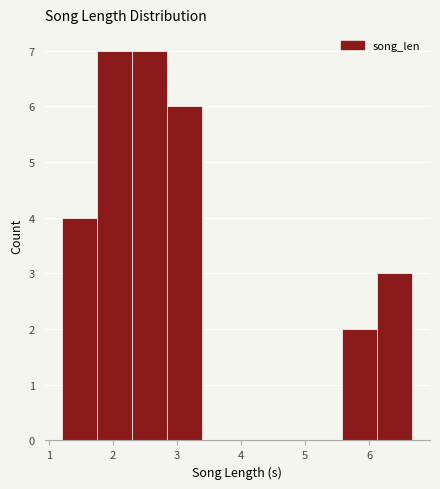

What is the height of the bar covering 5.6 to 6.1 on the x-axis? Neither the bar edges nor the heights are printed on the chart, so give them approximately, as read against the axes.

2